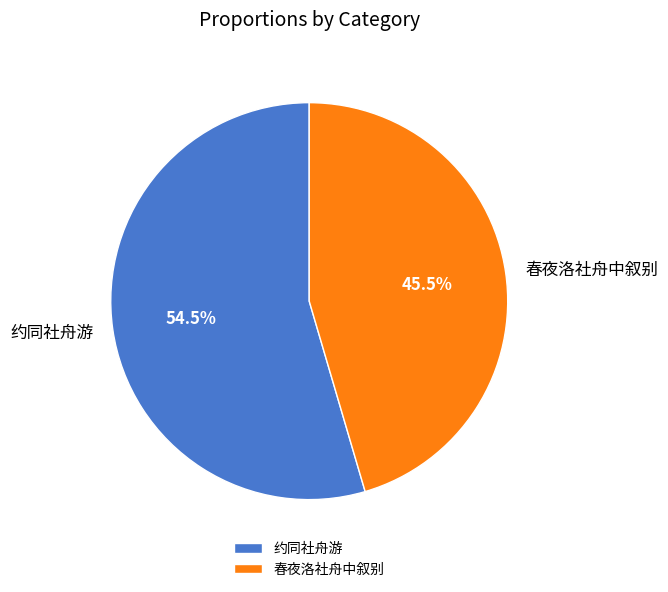

What is the ratio of the value at 春夜洛社舟中叙别 to the value at 约同社舟游?

0.8